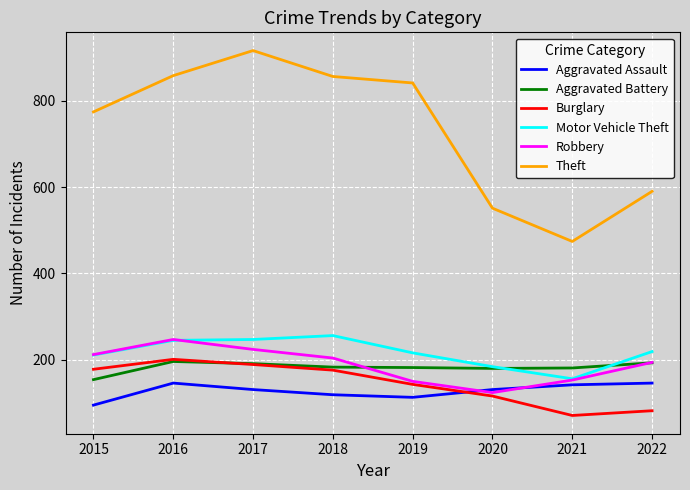

Which series has the largest range (max minus min)?

Theft